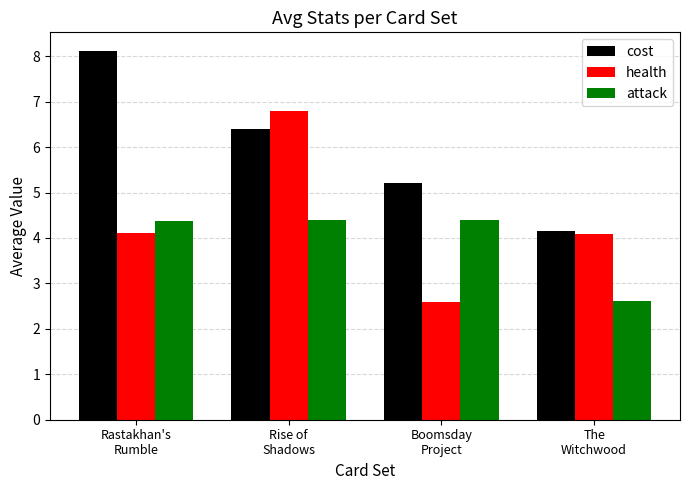

True or false: health has a value of 0.7 at Boomsday
Project.

False